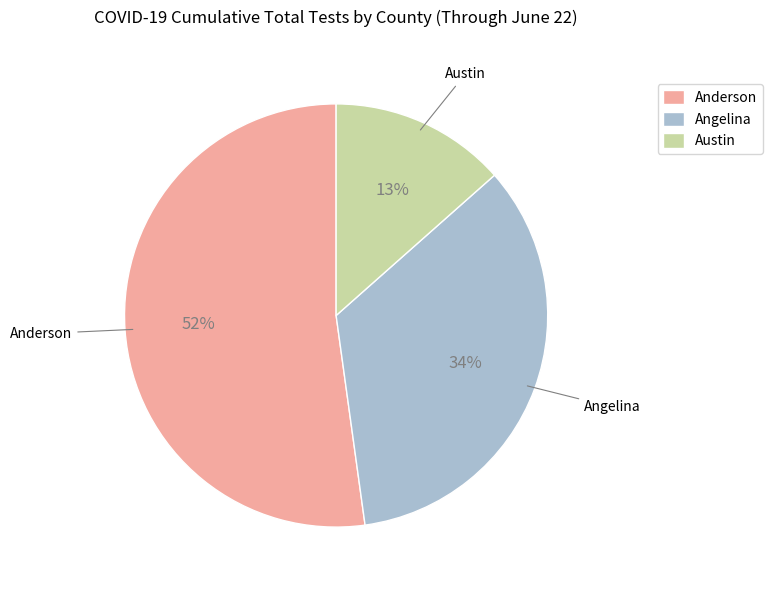

Which slice represents more than half of the pie?

Anderson